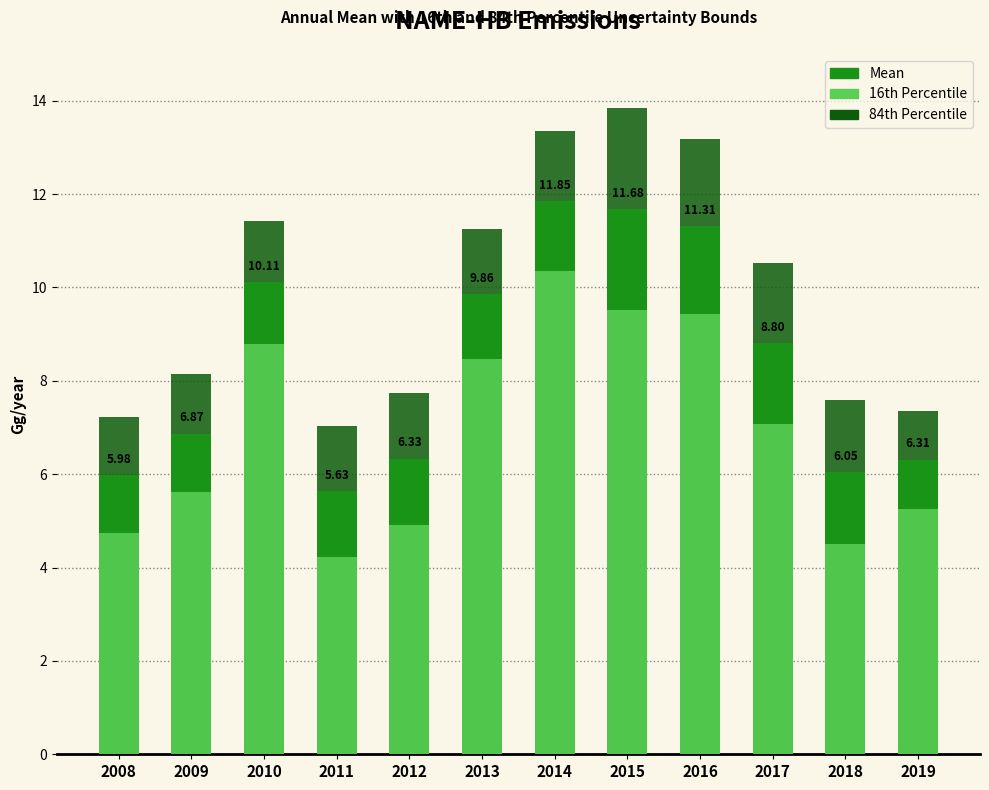

Count the number of categories in the chart.

12